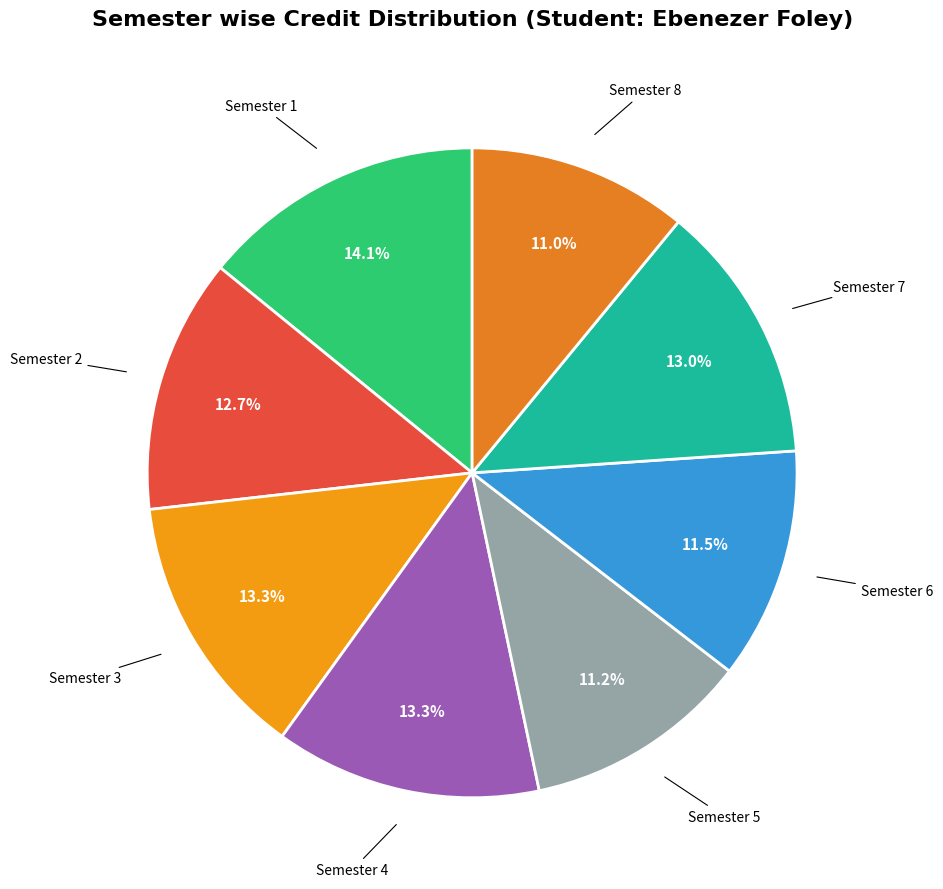

How many slices are in this pie chart?

8